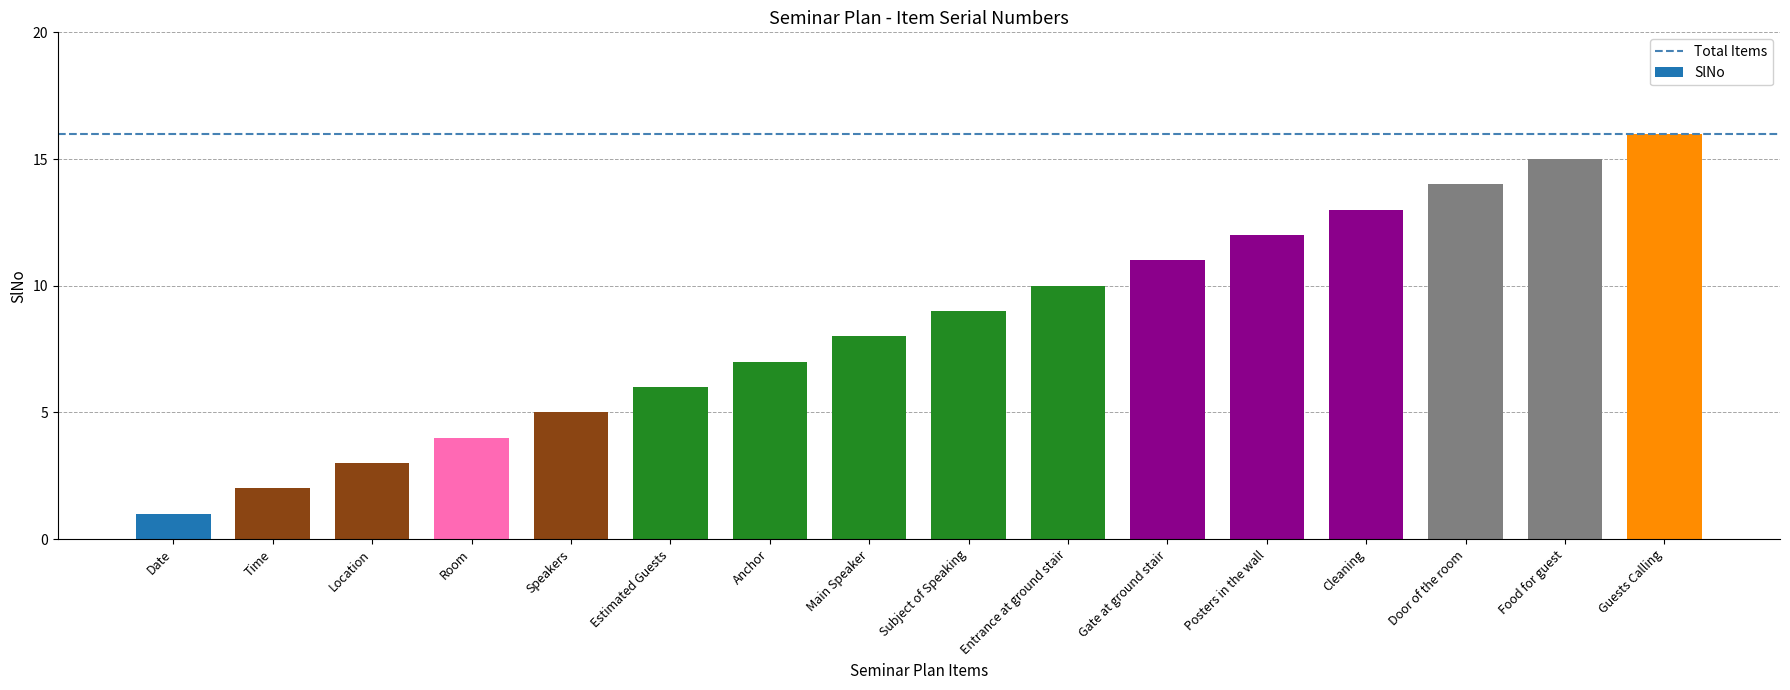

How many values are below 9?

8